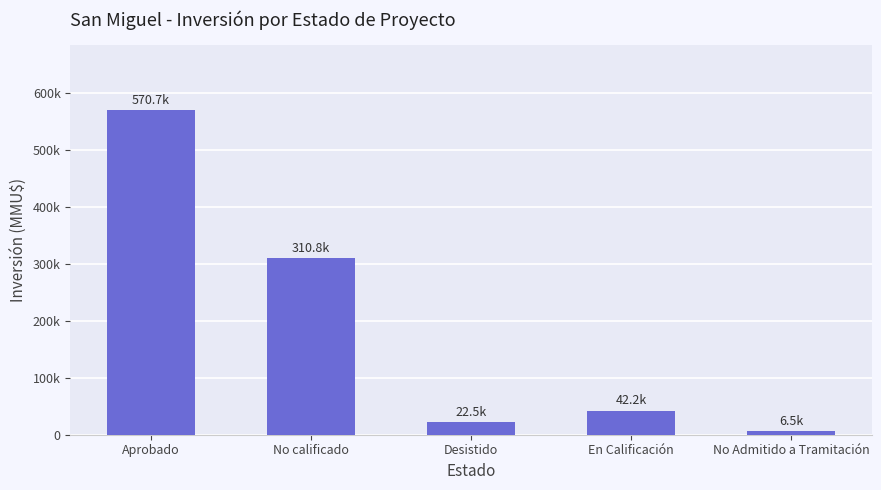

Where does the data first go above 42193?

Aprobado